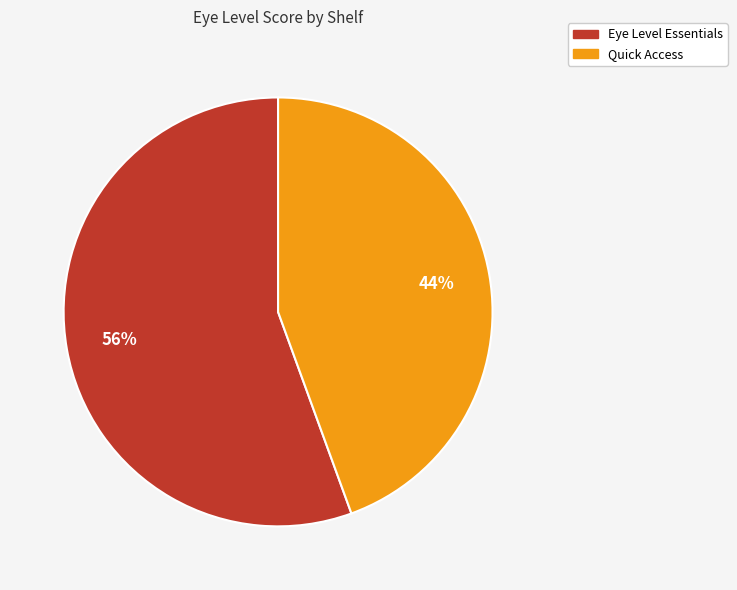

Which category has the smallest portion of the pie?

Quick Access